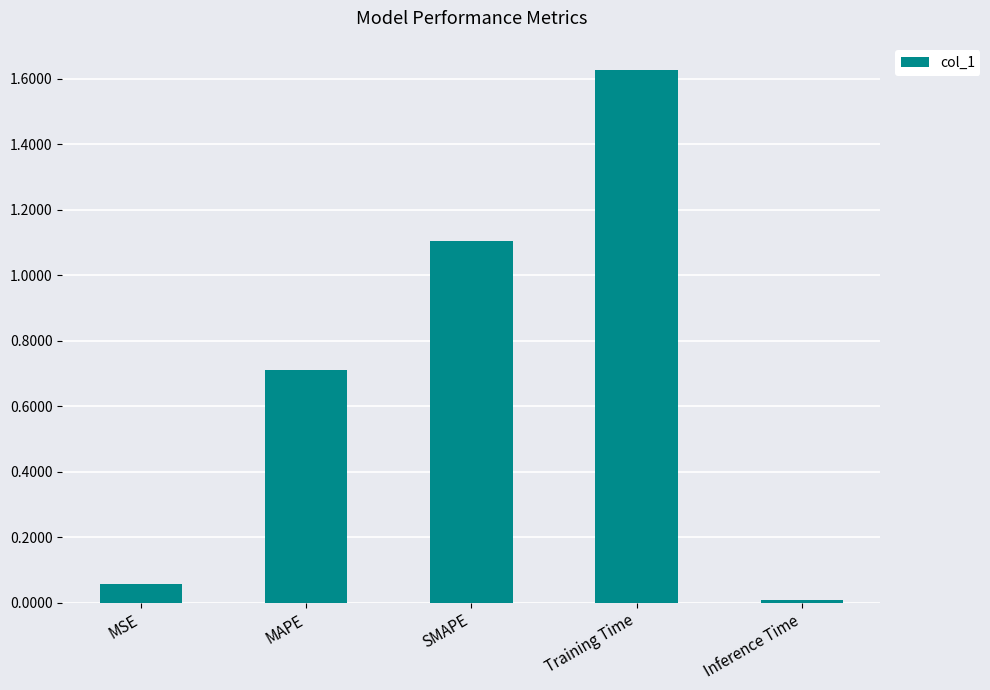

Rank the categories by value from highest to lowest.

Training Time, SMAPE, MAPE, MSE, Inference Time